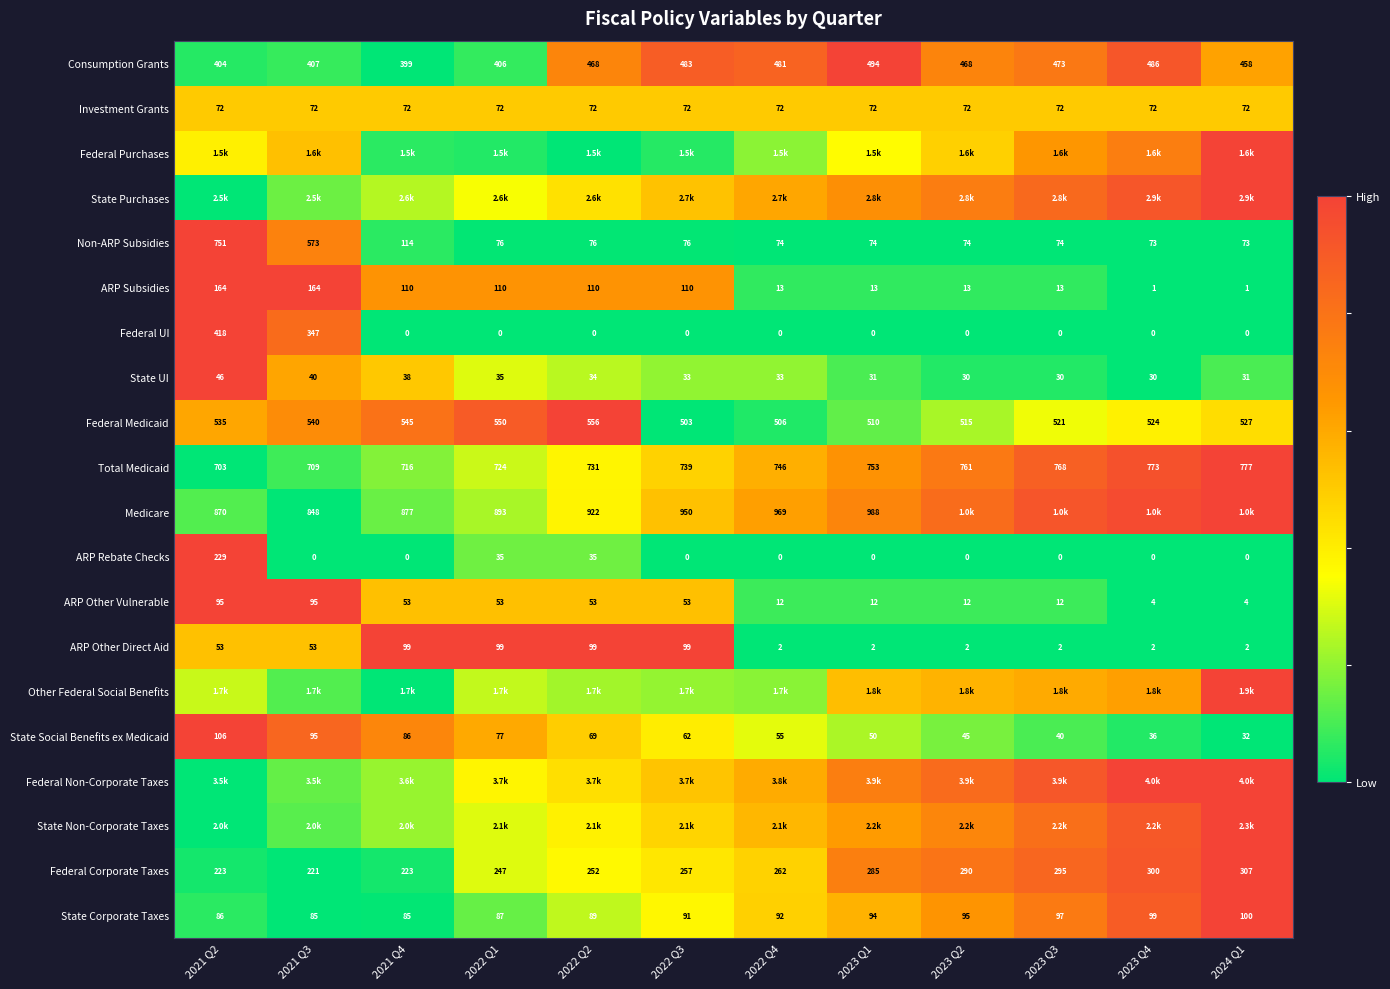

Is the value of Investment Grants at 2023 Q3 greater than the value of ARP Subsidies at 2023 Q1?

Yes